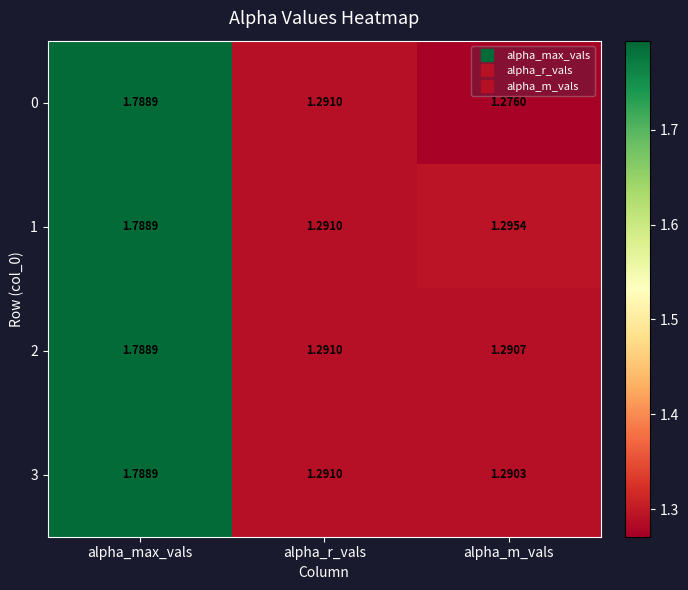

Is the value of 2 at alpha_m_vals greater than the value of 3 at alpha_r_vals?

No